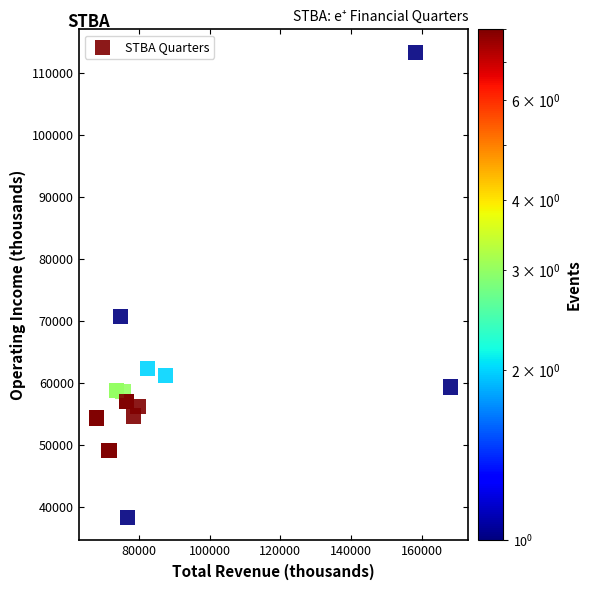

What Y value in the scatter plot is closest to 75850?

70700